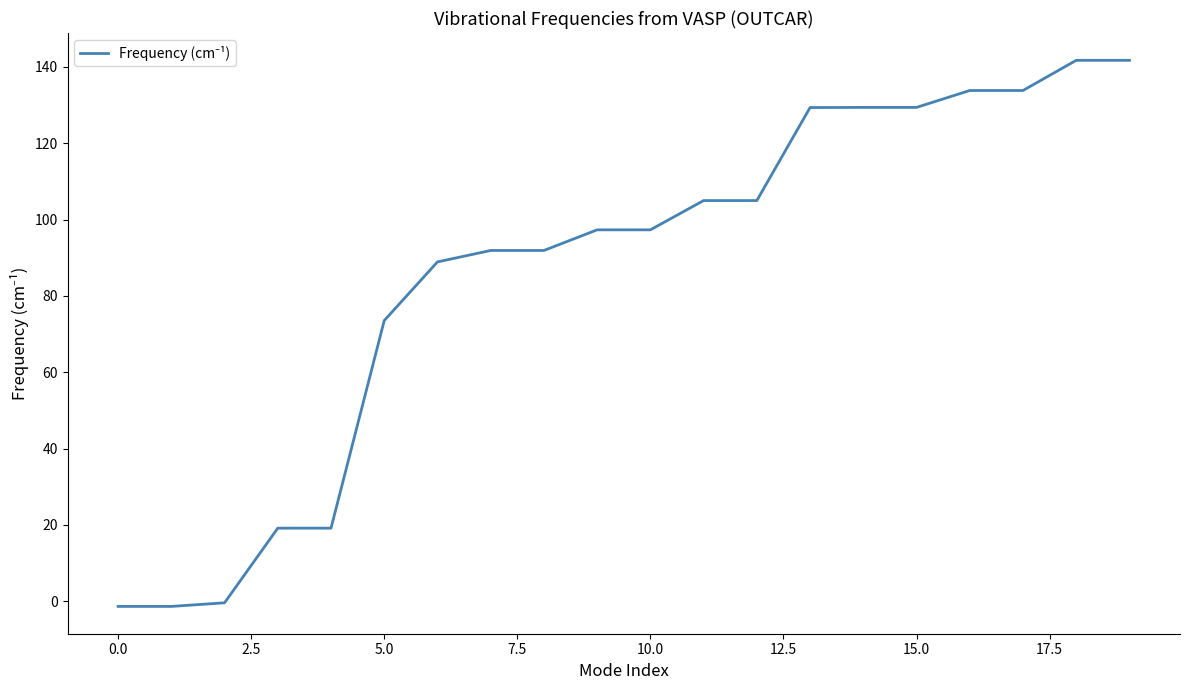

How many categories are shown in the chart?

20